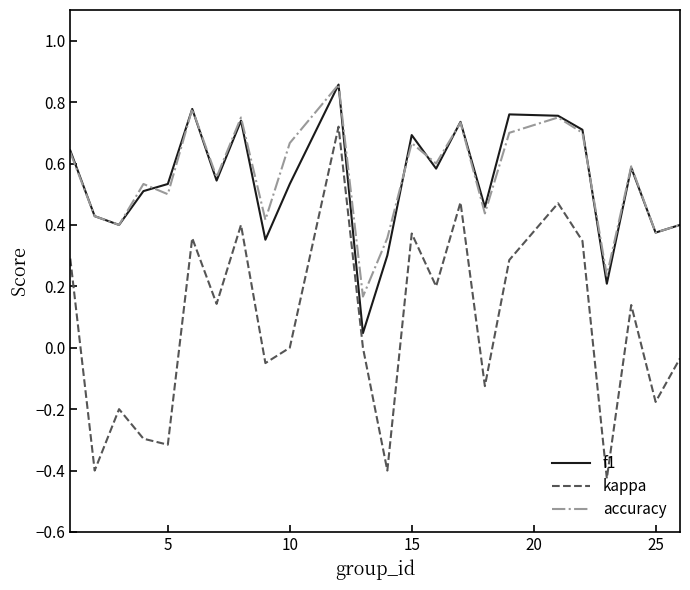

True or false: accuracy and kappa intersect in this chart.

False